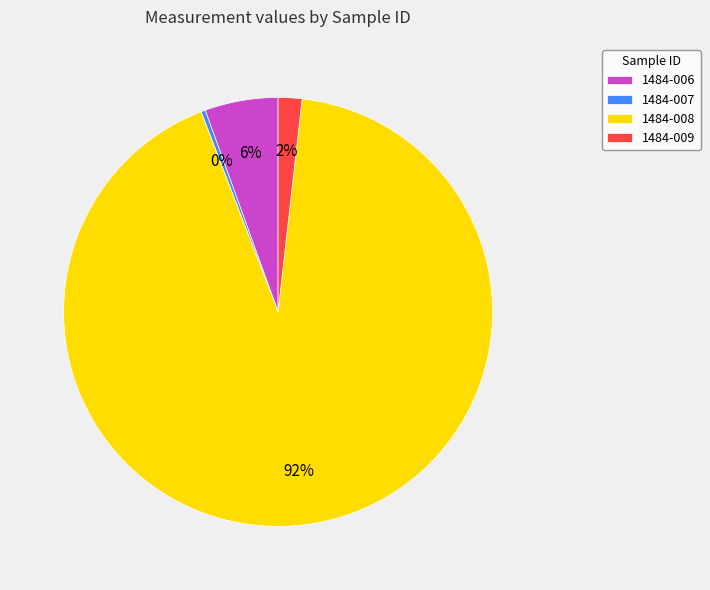

Is there a majority slice in this chart?

Yes